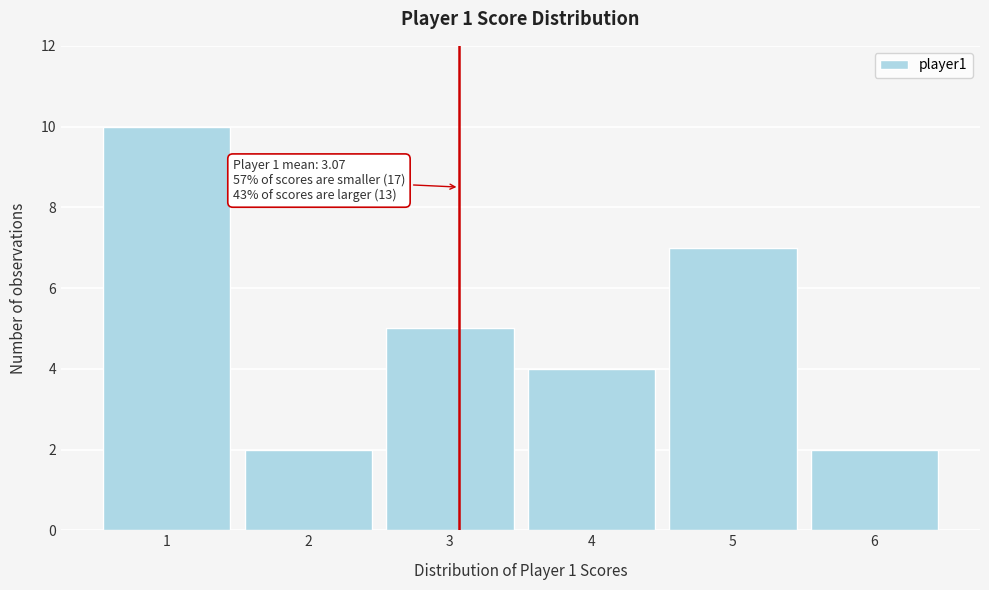

Reading left to right, list all the values displayed in this chart.

1=10	2=2	3=5	4=4	5=7	6=2